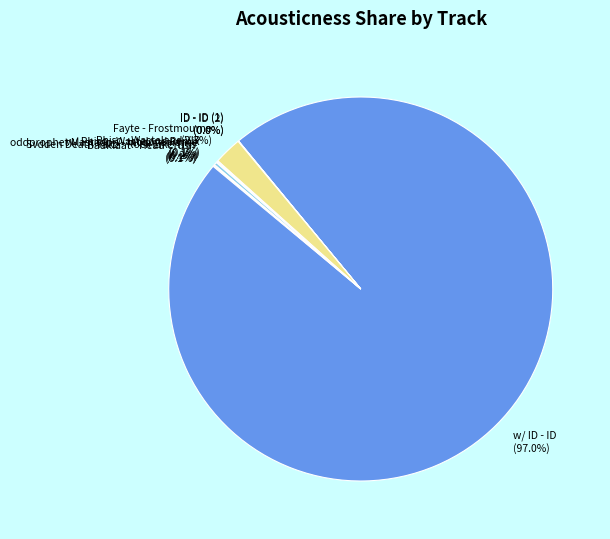

Combined, do Fayte - Frostmourne and w/ ID - ID account for over 50%?

Yes